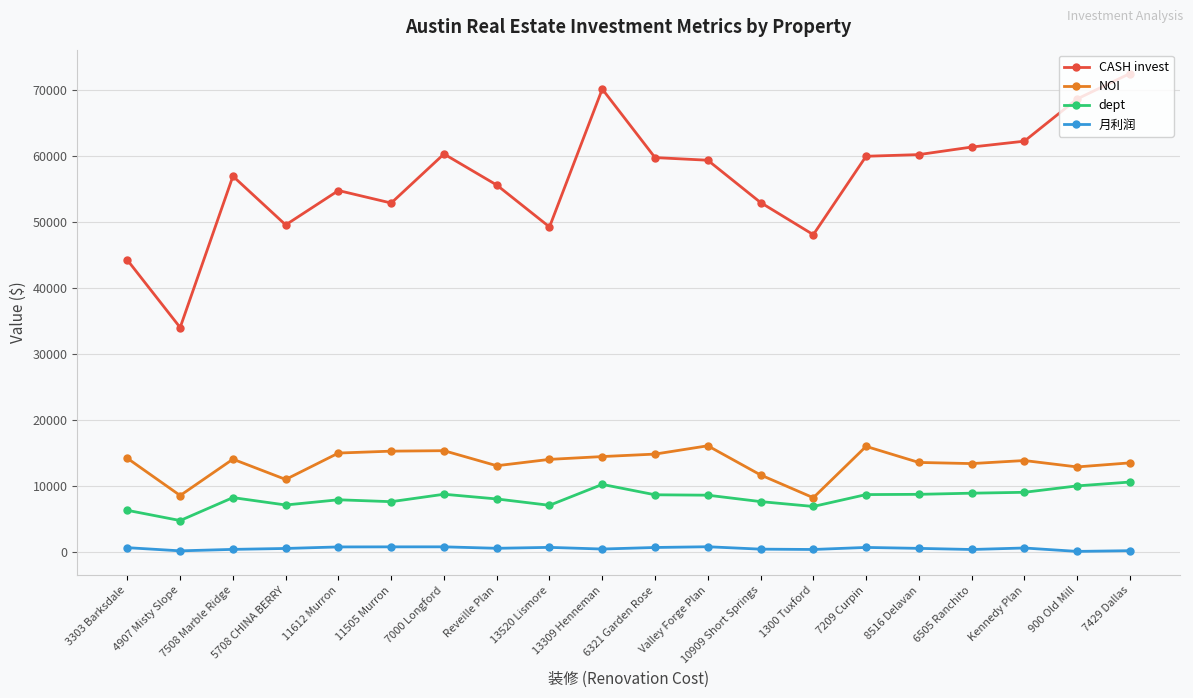

What is the label of the 17th point from the left?

6505 Ranchito